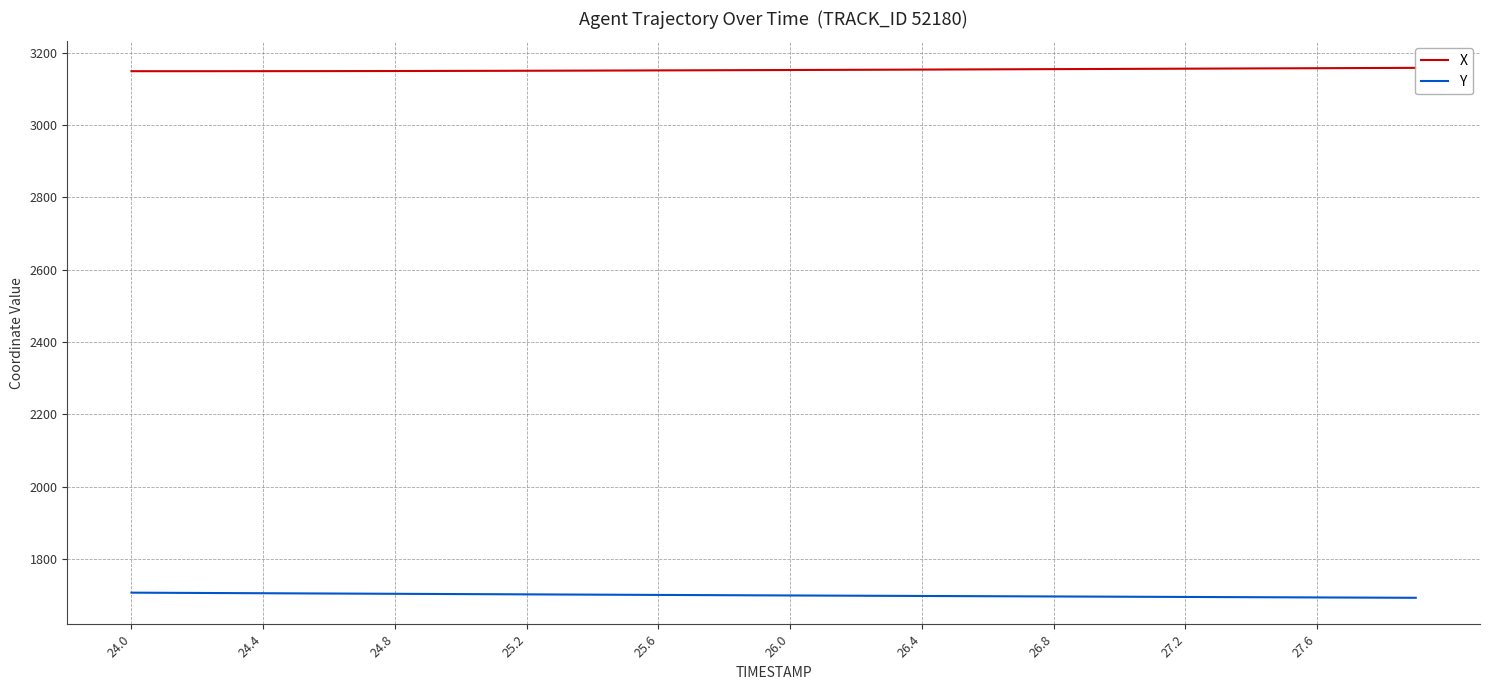

True or false: Y has more than 0 points higher than both neighbors.

False